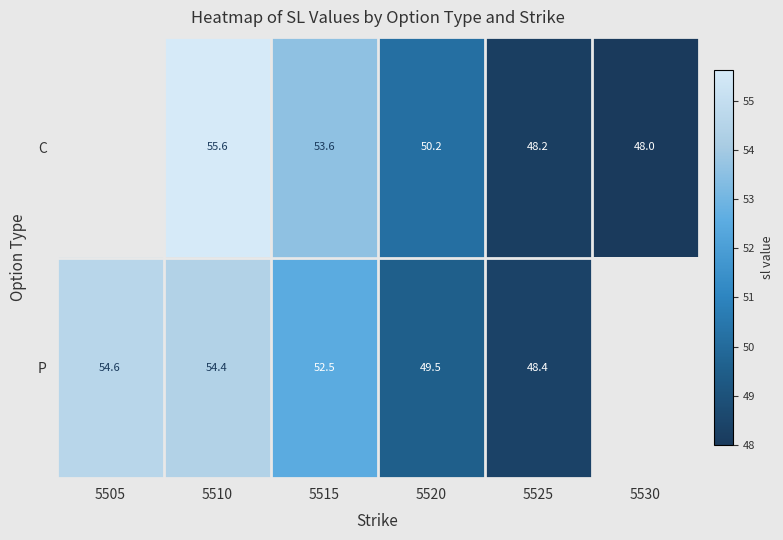

Is the value of P at 5515 greater than the value of C at 5520?

Yes